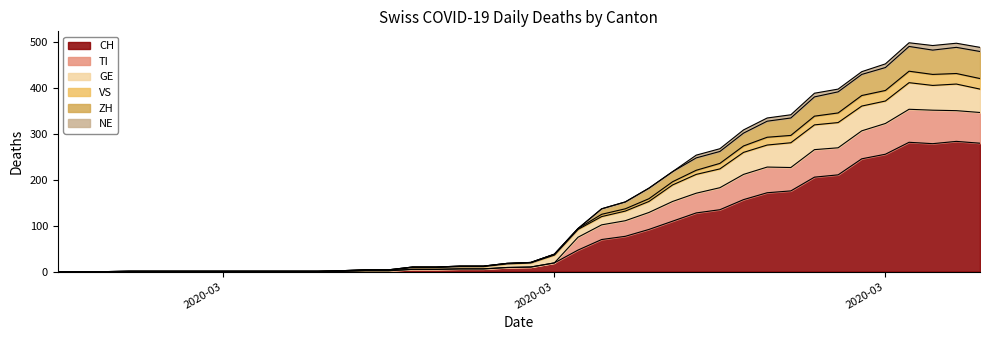

What are all the series names shown in the legend?

CH, TI, GE, VS, ZH, NE